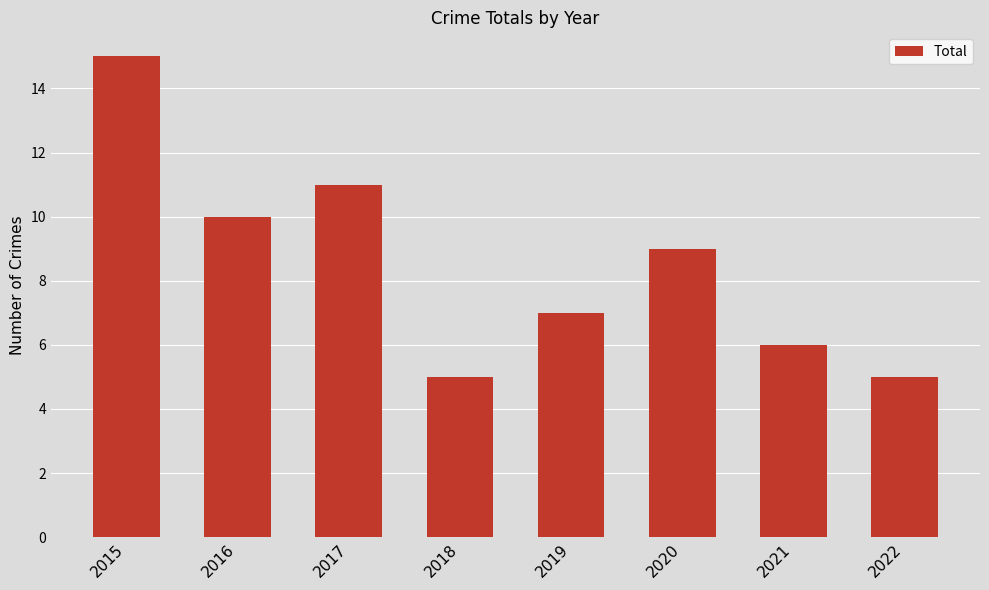

What is the value of the 3rd bar from the left?

11